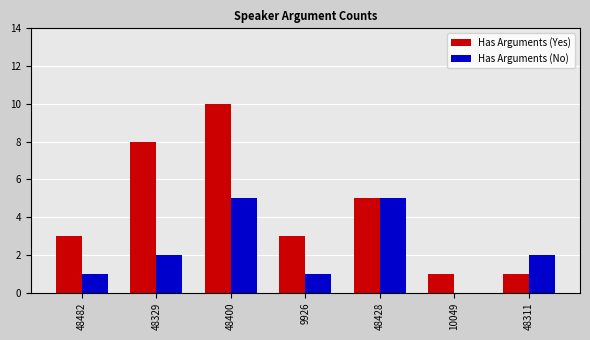

At which category is the sum across all series the highest?

48400